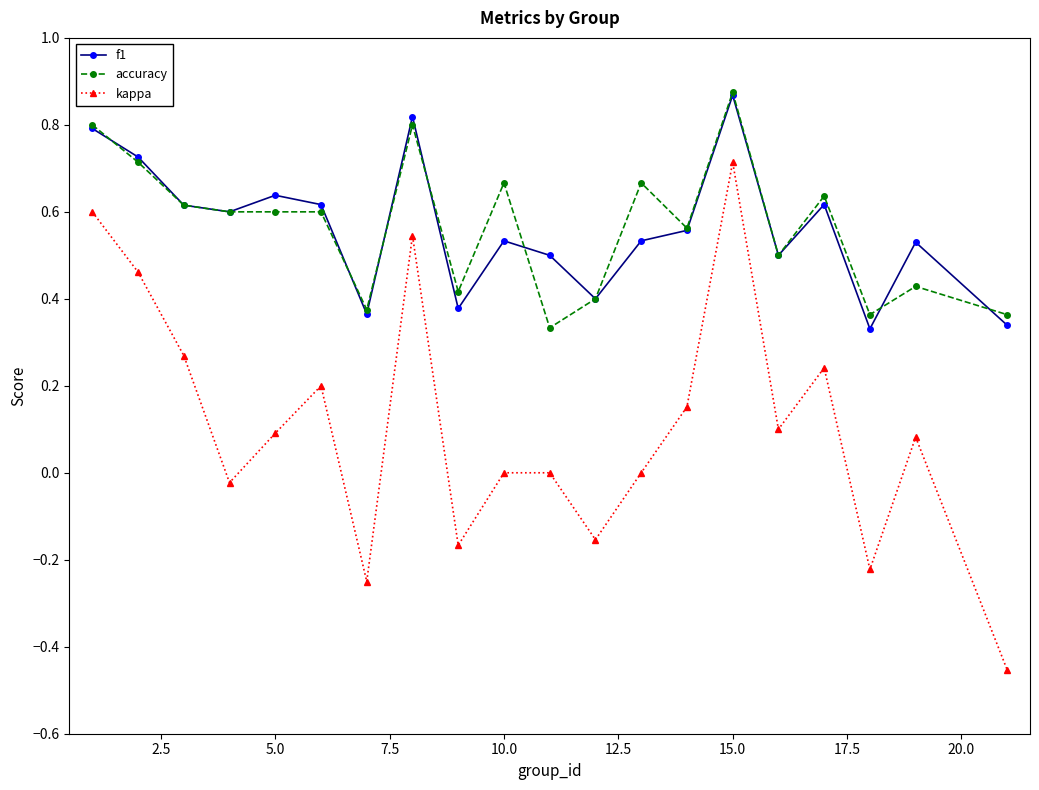

True or false: f1 has more than 1 points higher than both neighbors.

True